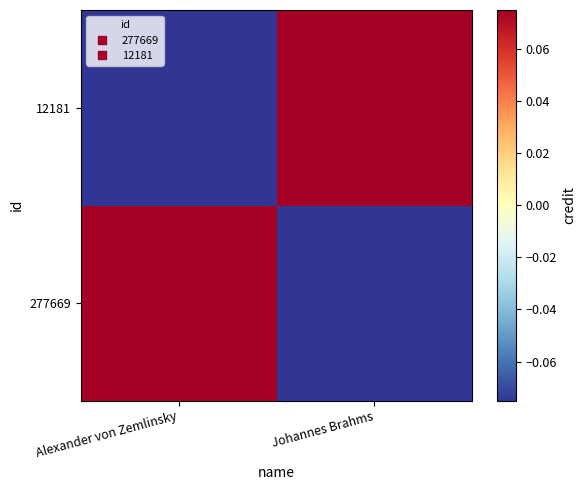

Between Johannes Brahms and Alexander von Zemlinsky, which is larger?

Alexander von Zemlinsky